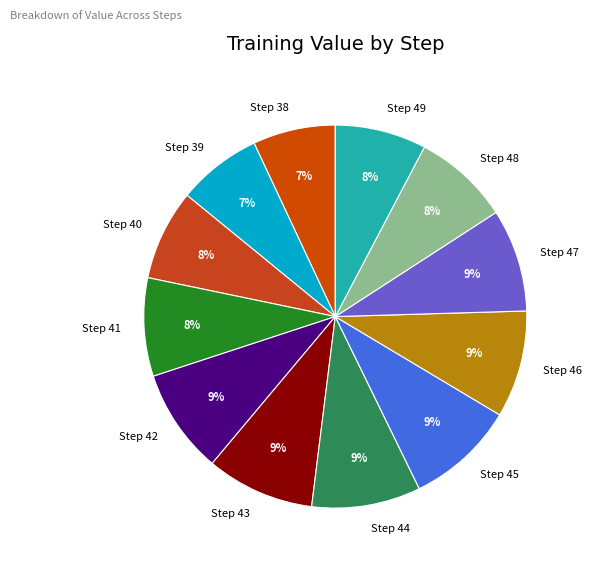

To the nearest percent, what is the combined percentage of Step 49 and Step 41?

16%